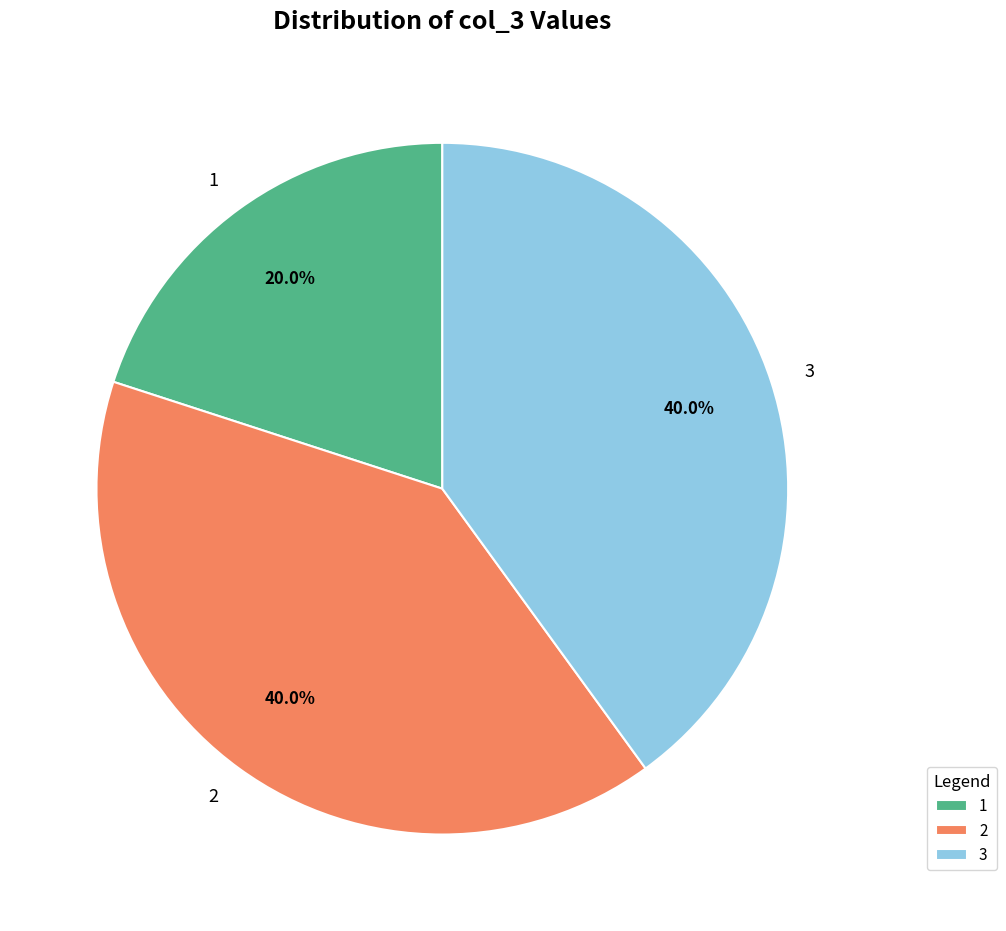

True or false: 1 accounts for 20% of the total.

True